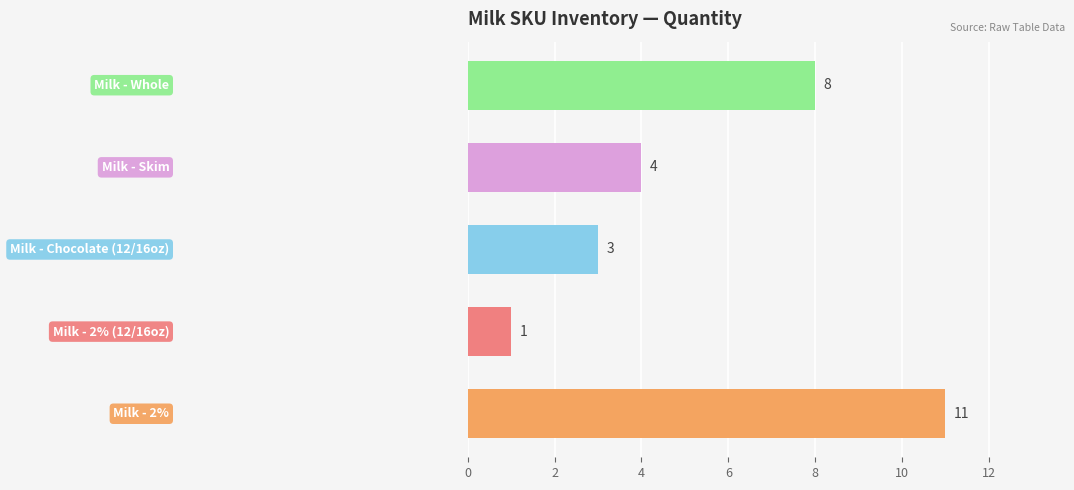

What is the difference between the second highest and minimum values?

7